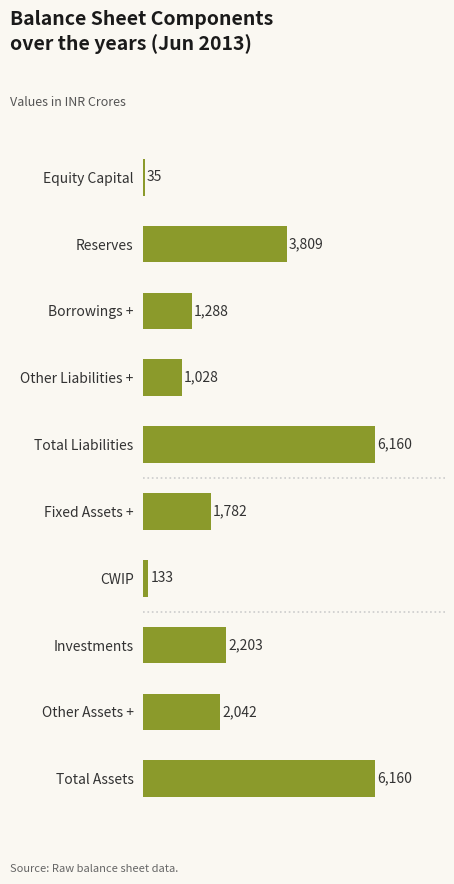

What is the label of the 1st bar from the top?

Equity Capital